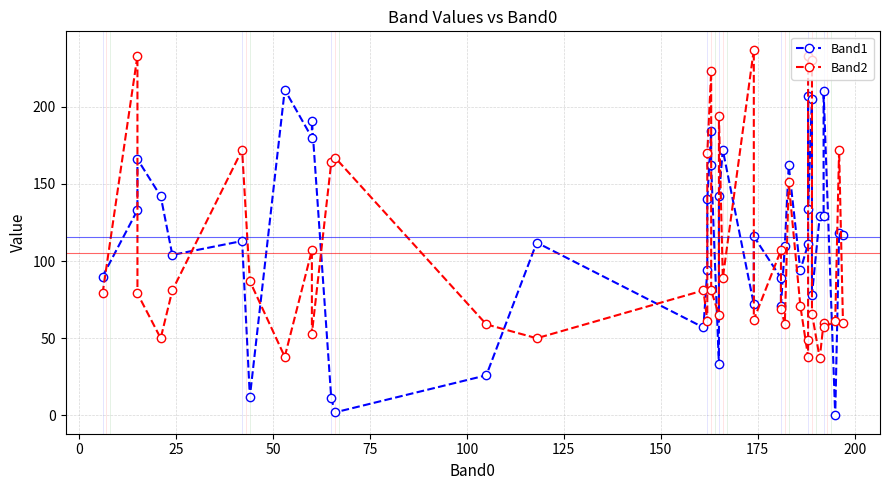

True or false: Band1 has a value of 49 at 21.

False